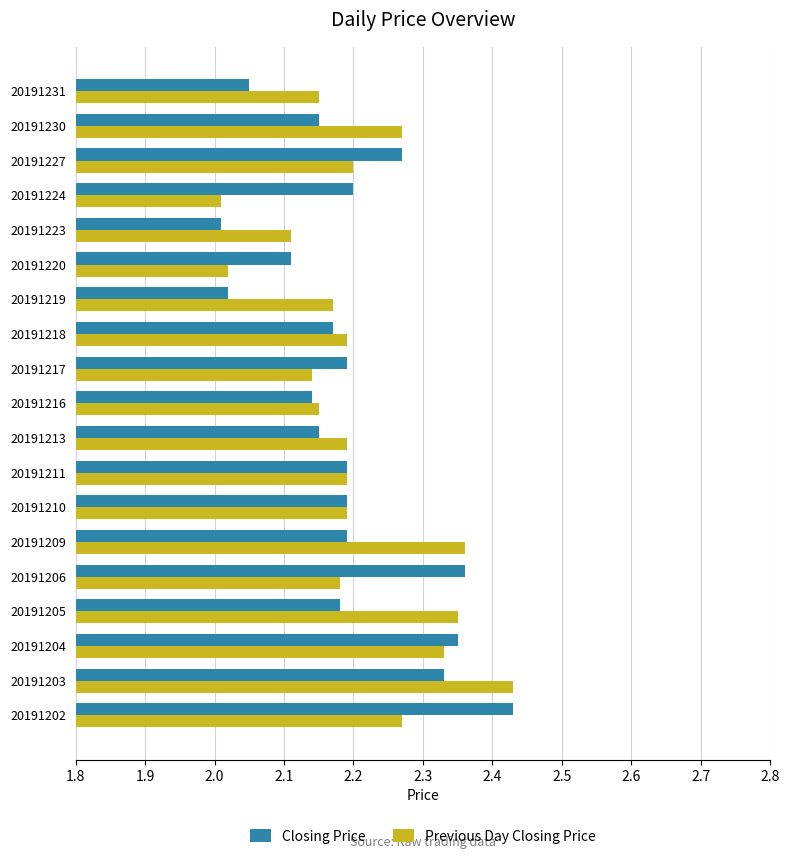

What is the sum of the Previous Day Closing Price values at 20191227 and 20191217?

4.3